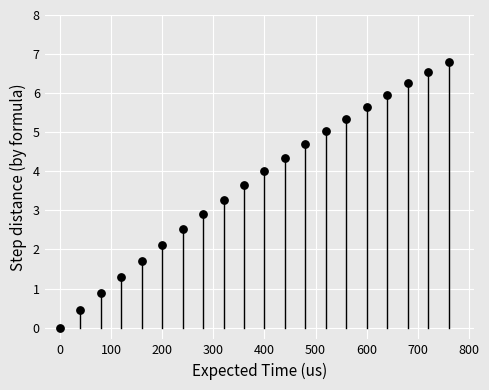

What Y value in the scatter plot is closest to 3?

2.9